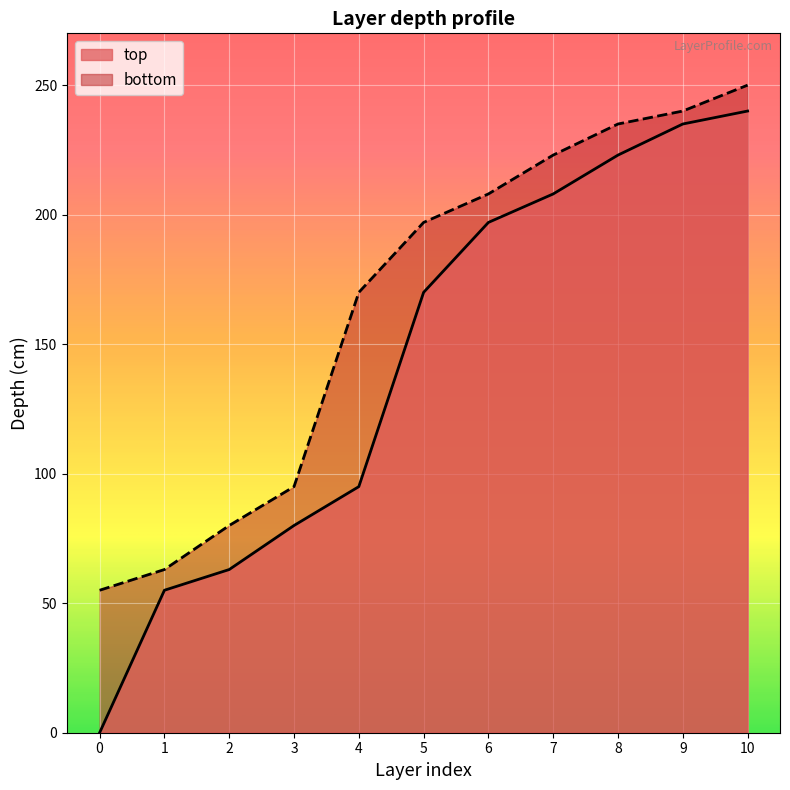

List the series in order of their overall mean, lowest first.

top, bottom